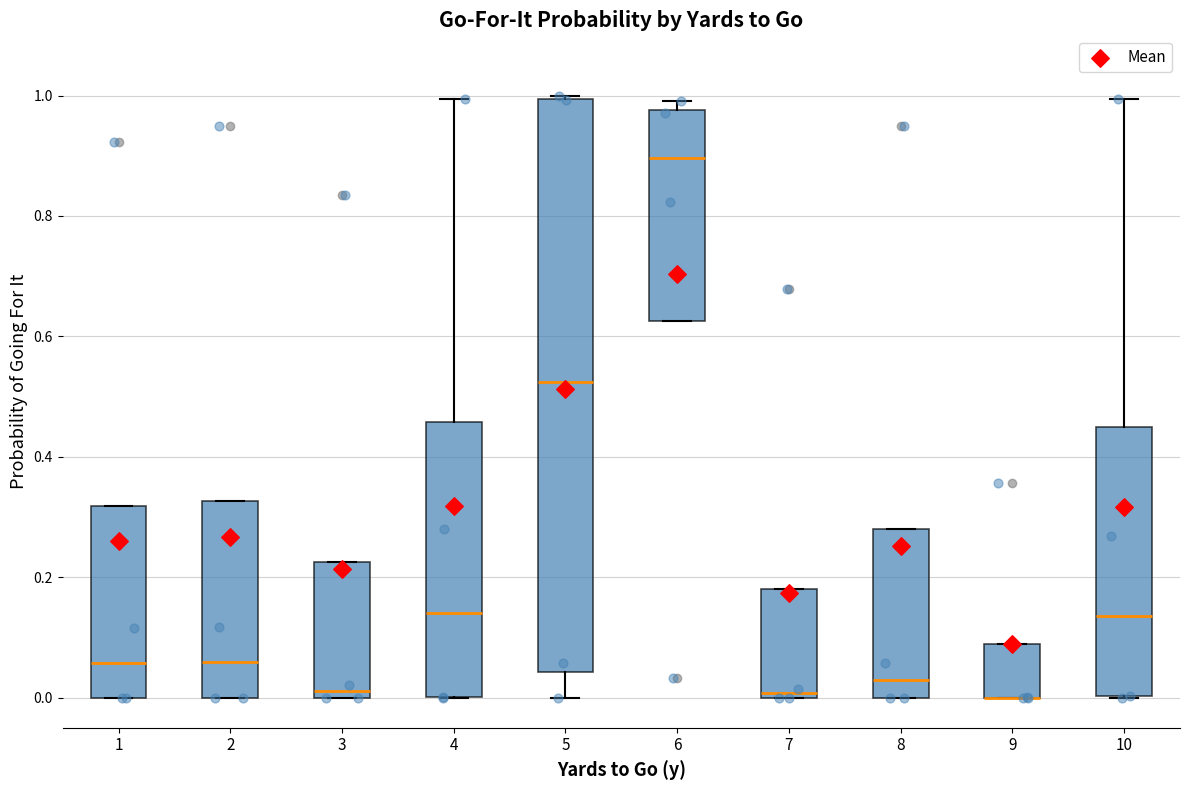

Comparing the boxes themselves (not the whiskers), which one is the tallest?

5